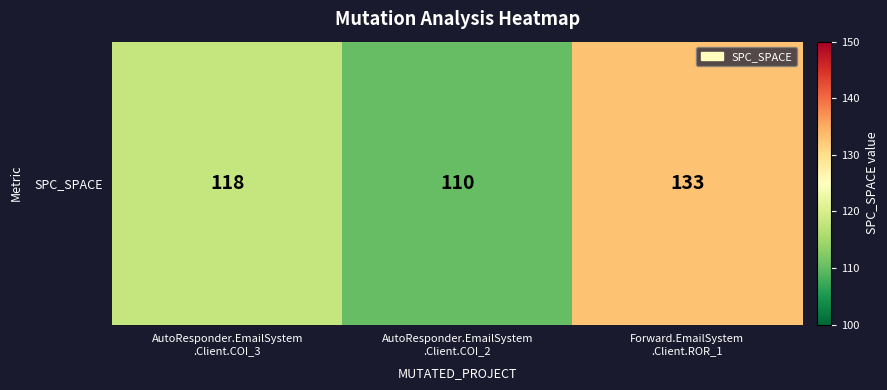

How many categories are shown in the chart?

3